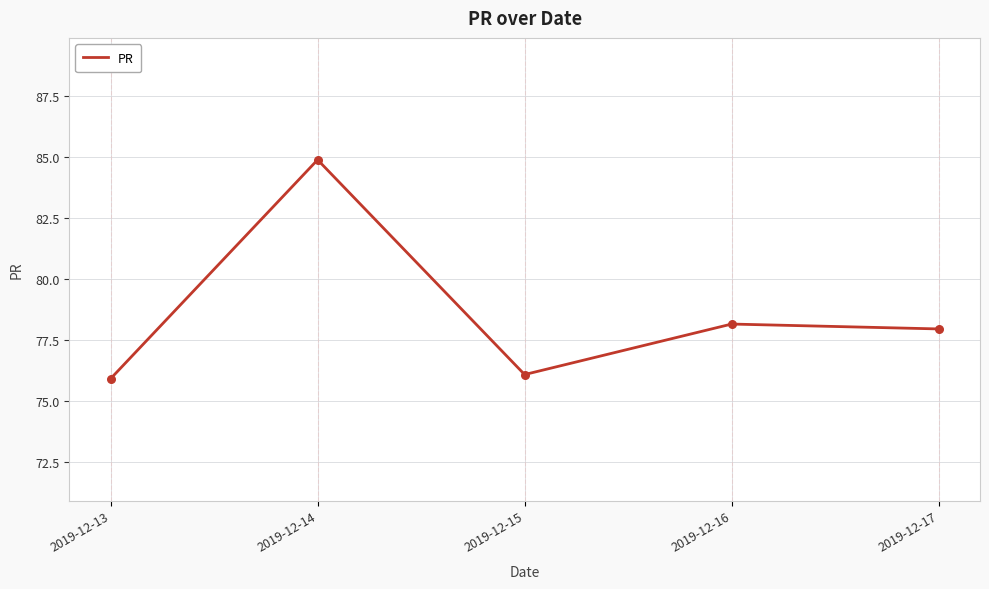

What is the change in value from 2019-12-14 to 2019-12-15?

-8.8